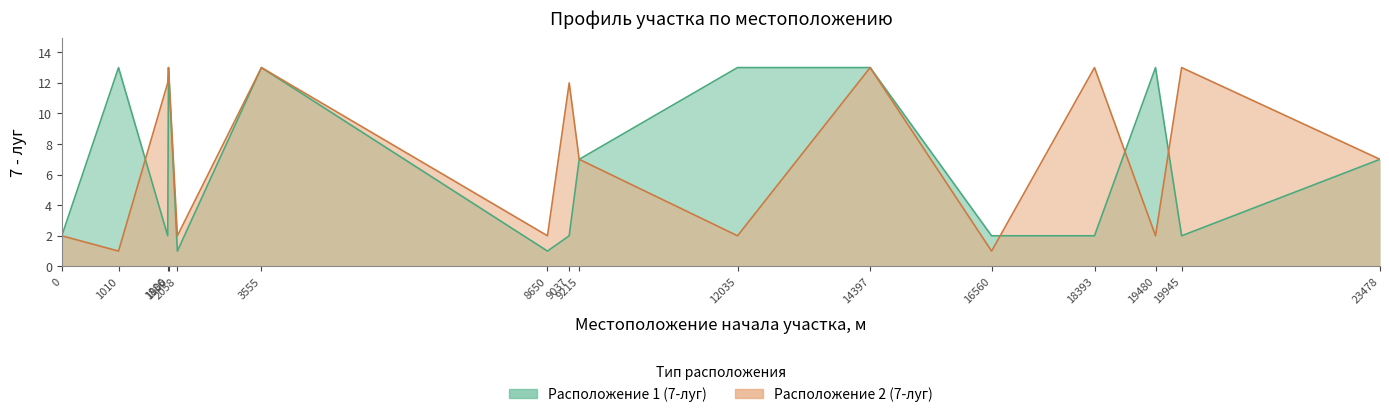

Reading left to right, list all the values displayed in this chart.

Расположение 1 (7-луг): 2	13	2	13	1	13	1	2	7	13	13	2	2	13	2	7
Расположение 2 (7-луг): 2	1	12	13	2	13	2	12	7	2	13	1	13	2	13	7